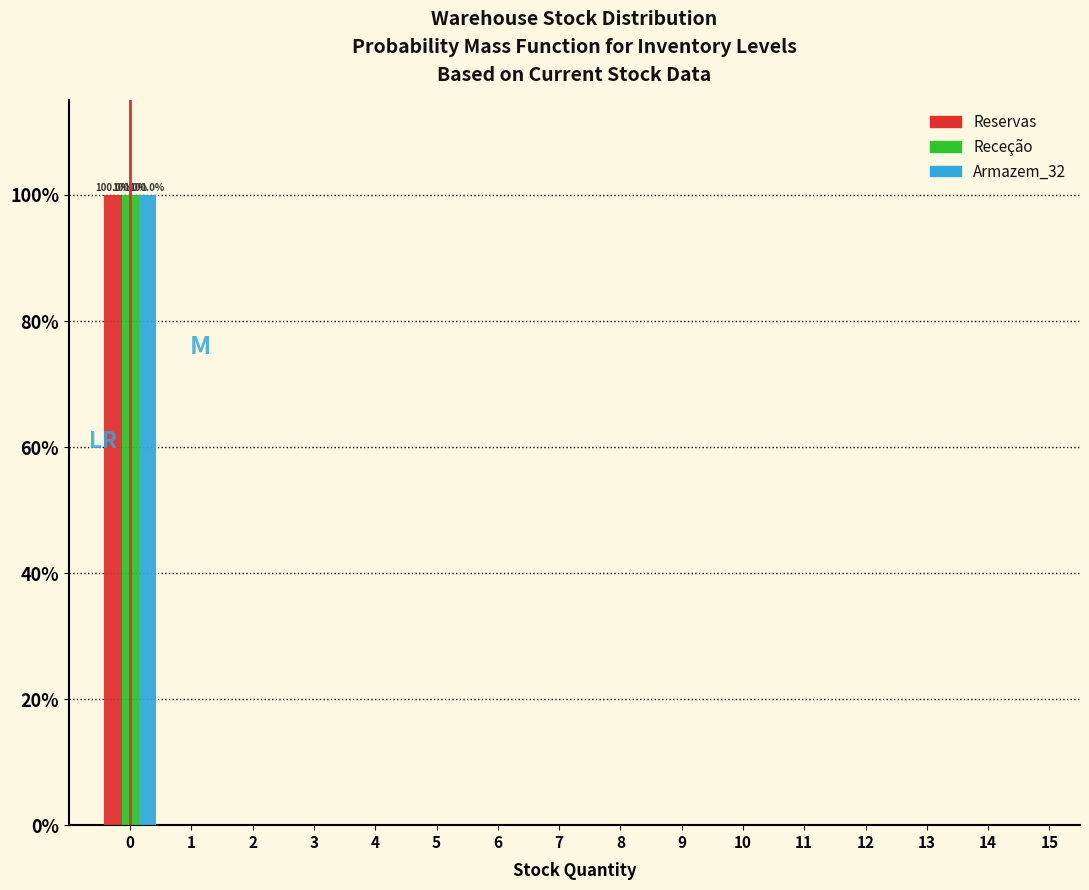

In the Reservas series, which range on the x-axis has the tallest bar?

-0.5 to 0.5